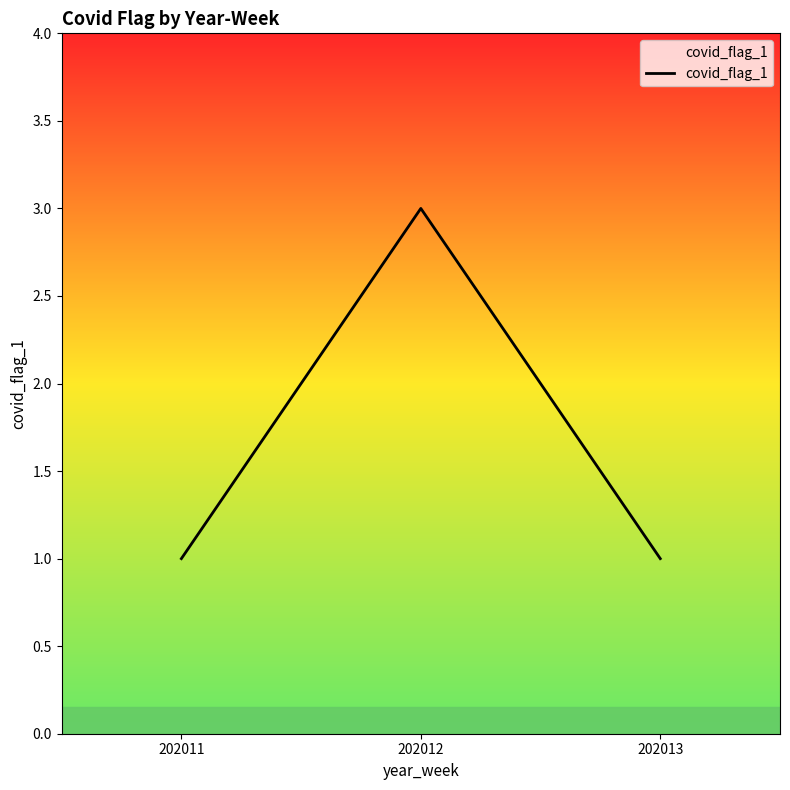

What is the sum of all values?

5